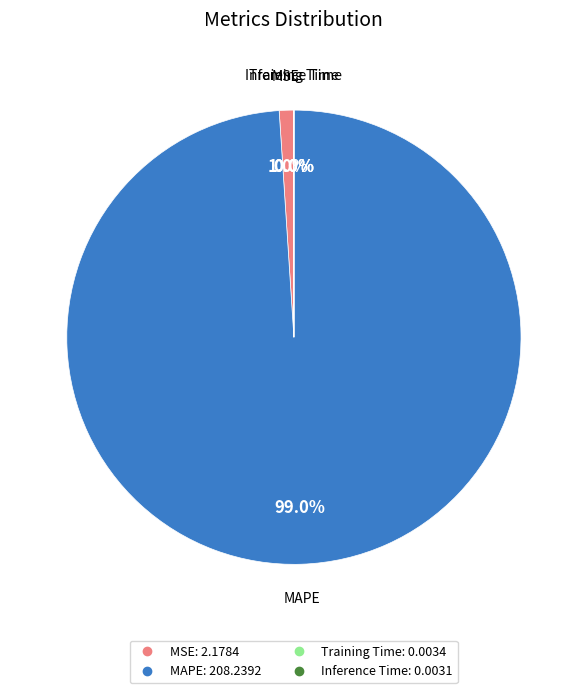

Is it true that MSE is 11% of the pie?

False